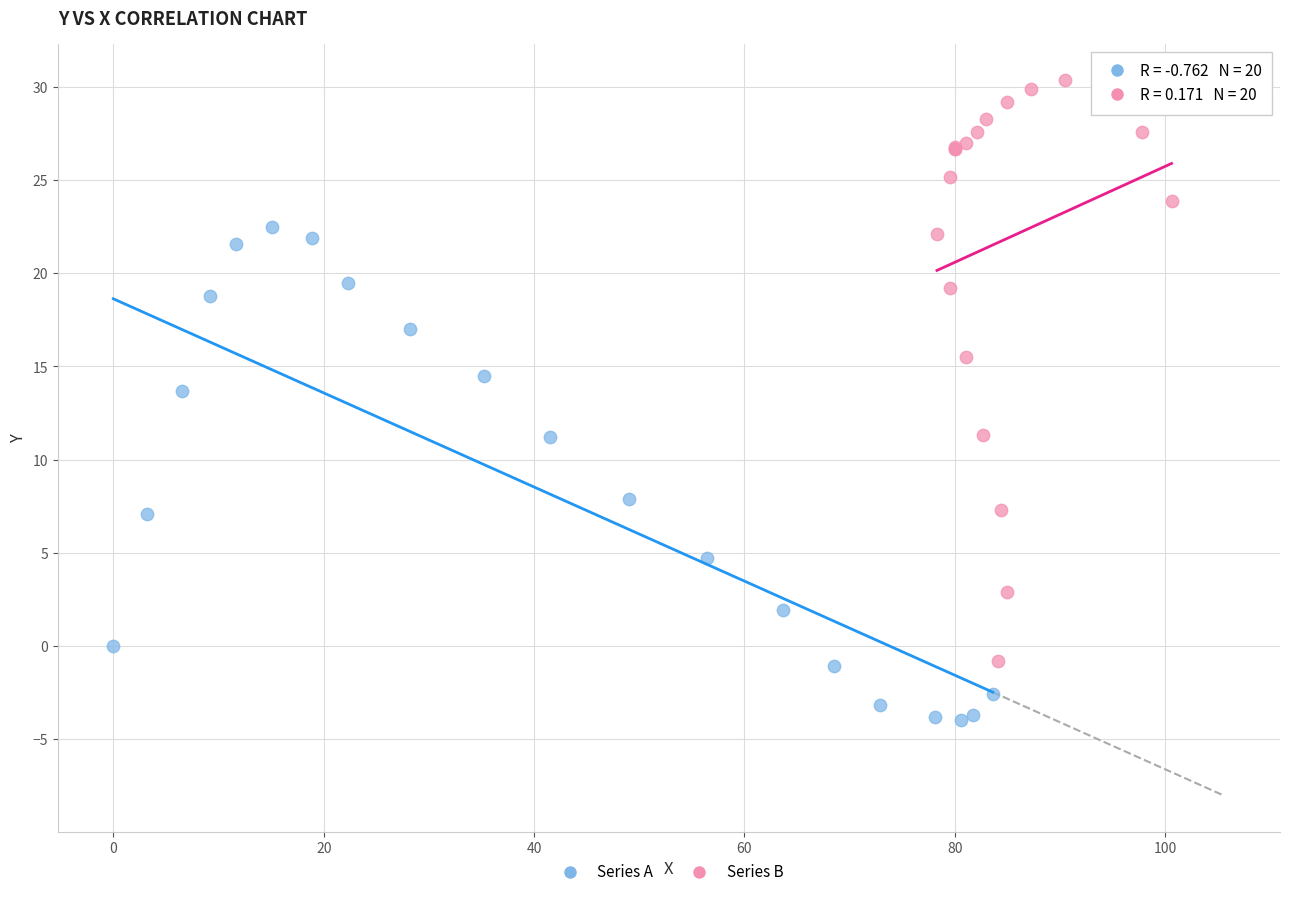

Which series has the largest Y range (max minus min)?

Series B